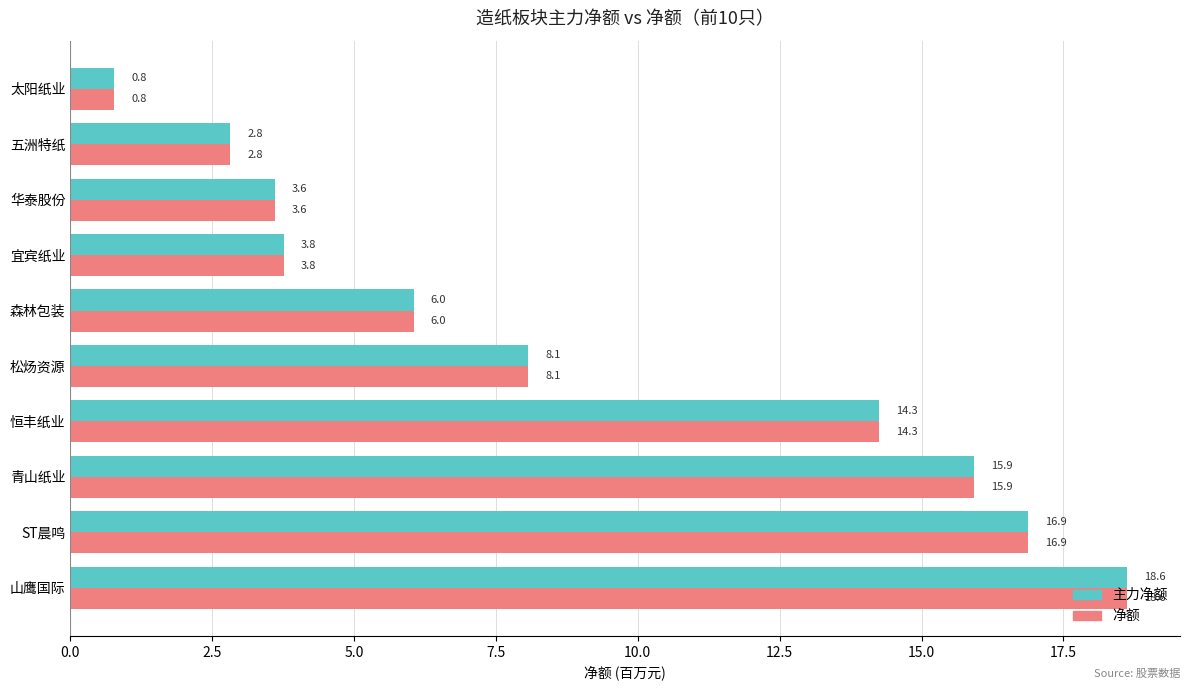

Which category has the lowest value across all series?

太阳纸业